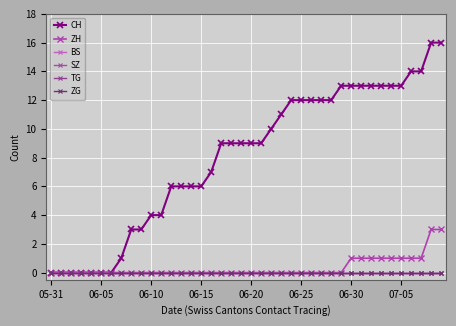

What is the difference between the maximum and minimum values in the CH series?

16